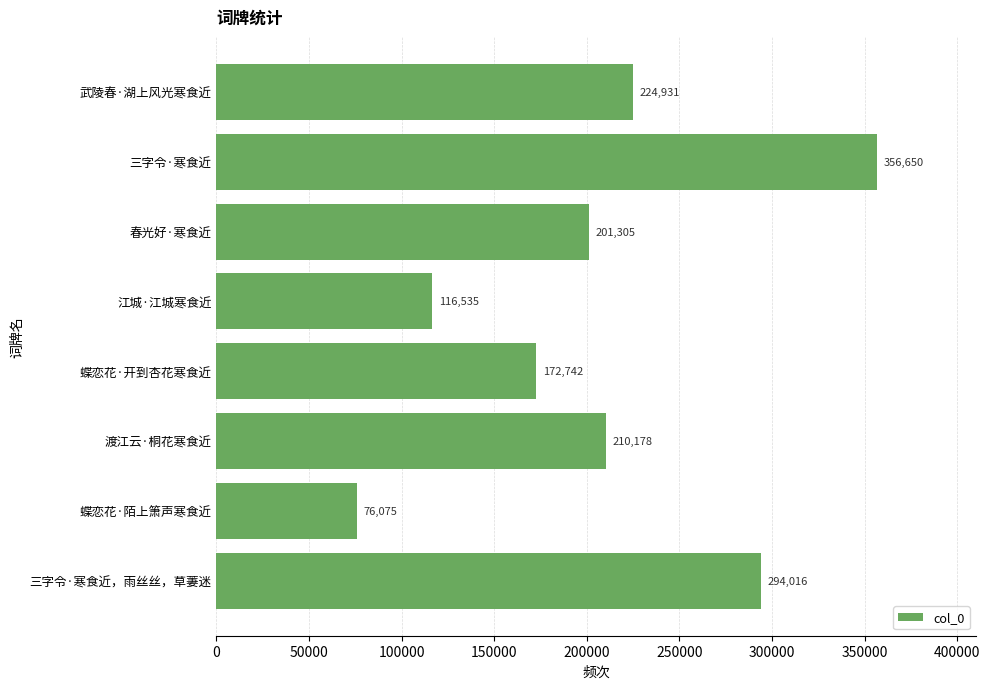

Does the chart contain stacked bars?

No